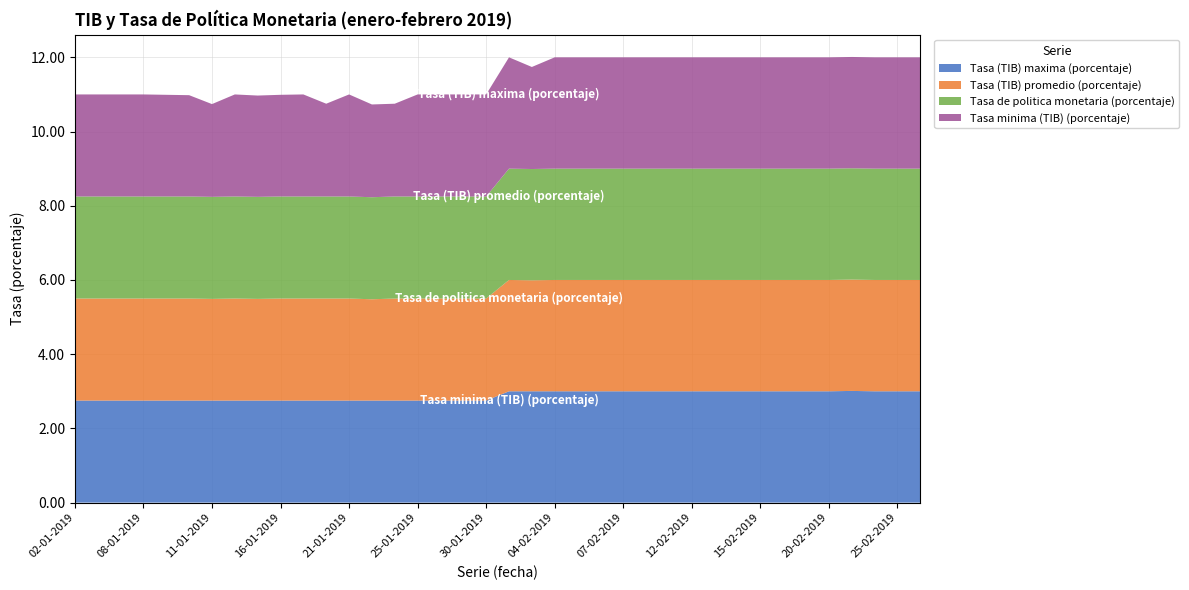

Reading left to right, list all the values displayed in this chart.

Tasa (TIB) maxima (porcentaje): 2.8	2.8	2.8	2.8	2.8	2.8	2.8	2.8	2.8	2.8	2.8	2.8	2.8	2.8	2.8	2.8	2.8	2.8	2.8	3.0	3.0	3.0	3.0	3.0	3.0	3.0	3.0	3.0	3.0	3.0	3.0	3.0	3.0	3.0	3.0	3.0	3.0	3.0
Tasa (TIB) promedio (porcentaje): 2.8	2.8	2.8	2.8	2.8	2.8	2.7	2.8	2.7	2.8	2.8	2.8	2.8	2.7	2.8	2.8	2.8	2.8	2.8	3.0	3.0	3.0	3.0	3.0	3.0	3.0	3.0	3.0	3.0	3.0	3.0	3.0	3.0	3.0	3.0	3.0	3.0	3.0
Tasa de politica monetaria (porcentaje): 2.8	2.8	2.8	2.8	2.8	2.8	2.8	2.8	2.8	2.8	2.8	2.8	2.8	2.8	2.8	2.8	2.8	2.8	2.8	3.0	3.0	3.0	3.0	3.0	3.0	3.0	3.0	3.0	3.0	3.0	3.0	3.0	3.0	3.0	3.0	3.0	3.0	3.0
Tasa minima (TIB) (porcentaje): 2.8	2.8	2.8	2.8	2.7	2.7	2.5	2.8	2.7	2.7	2.8	2.5	2.8	2.5	2.5	2.8	2.8	2.8	2.8	3.0	2.8	3.0	3.0	3.0	3.0	3.0	3.0	3.0	3.0	3.0	3.0	3.0	3.0	3.0	3.0	3.0	3.0	3.0